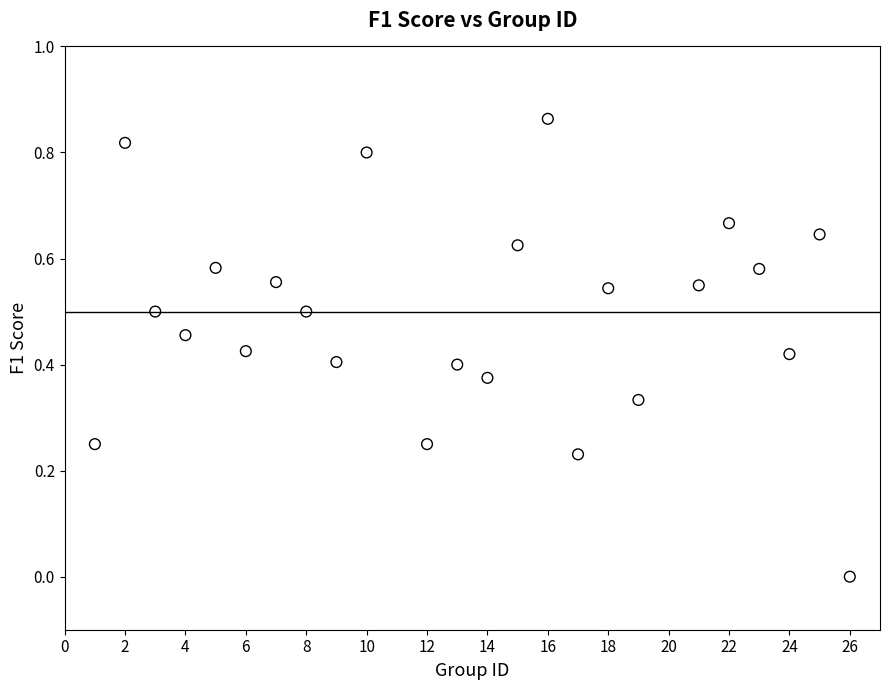

What is the range of X values (max minus min)?

25.0